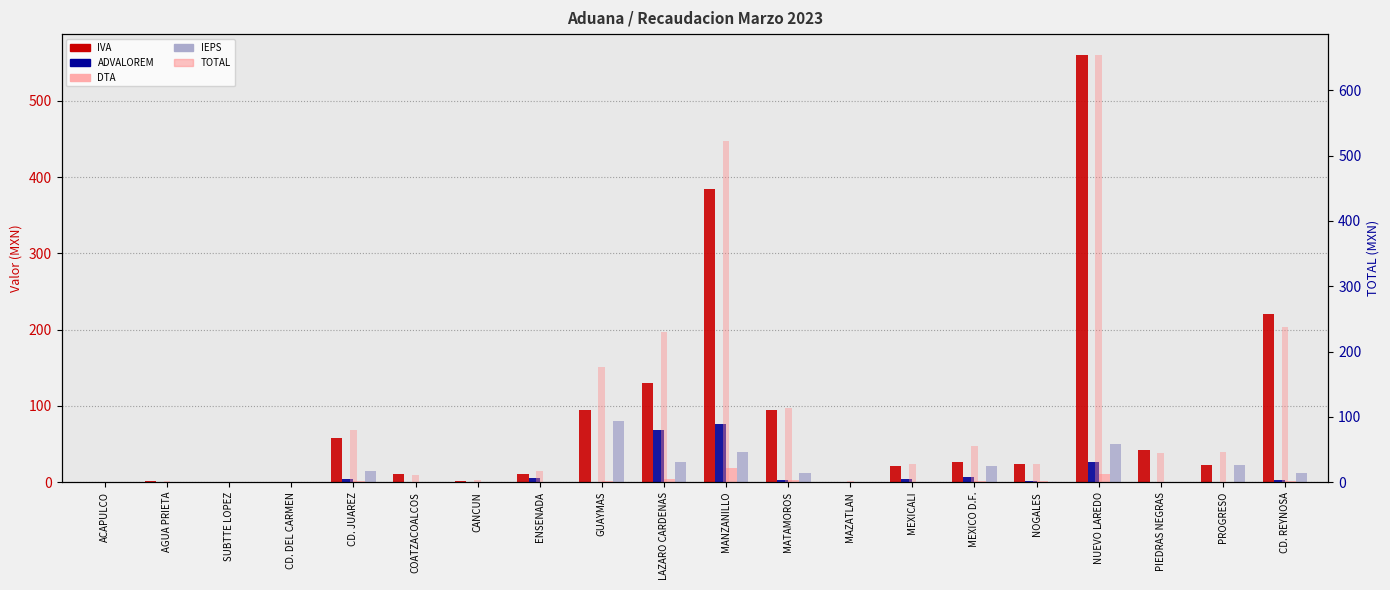

Where does the TOTAL series first go above 44?

CD. JUAREZ